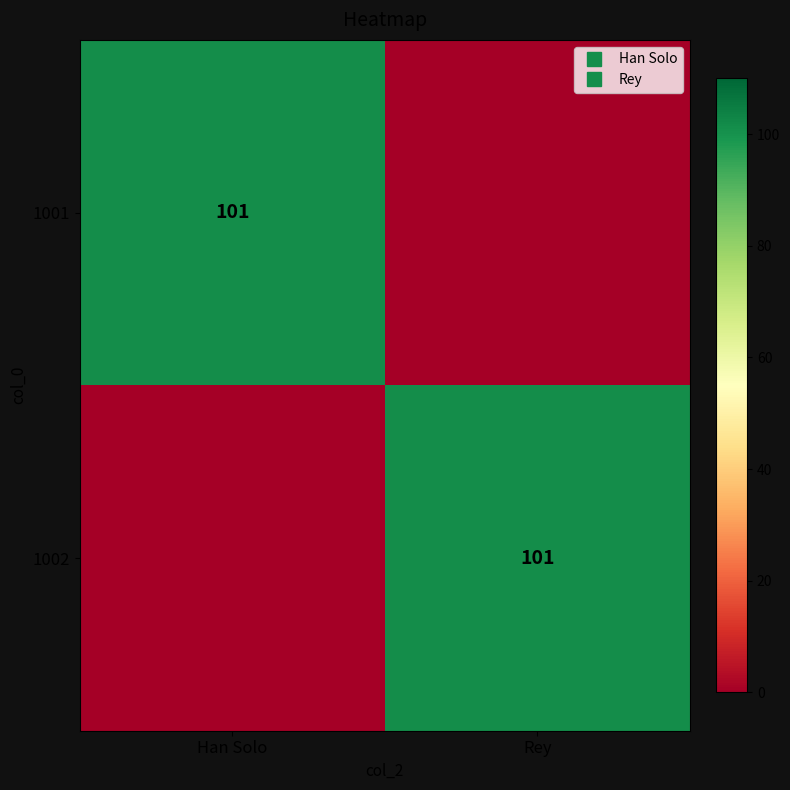

What is the maximum value for 1001?

101